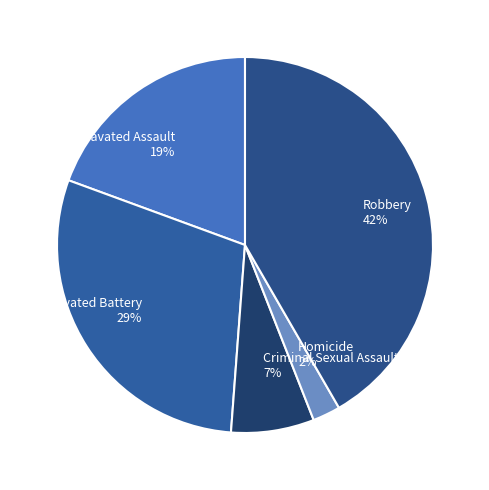

What percentage is the Homicide slice, to the nearest percent?

2%